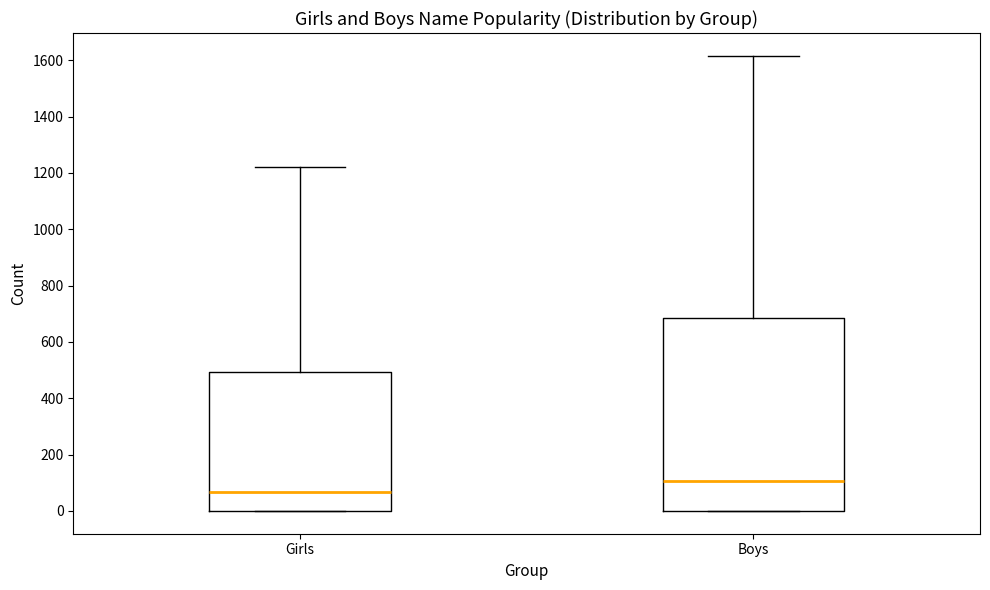

Reading left to right, transcribe this box plot: for each box, give where its median line is, the range the box spans, and where its two whiskers end, as read against the y-axis. The values are not printed on the chart, so give them approximately, as read against the axis.

Girls: median 60, box 0 to 500, whiskers 0 to 1220
Boys: median 100, box 0 to 680, whiskers 0 to 1620